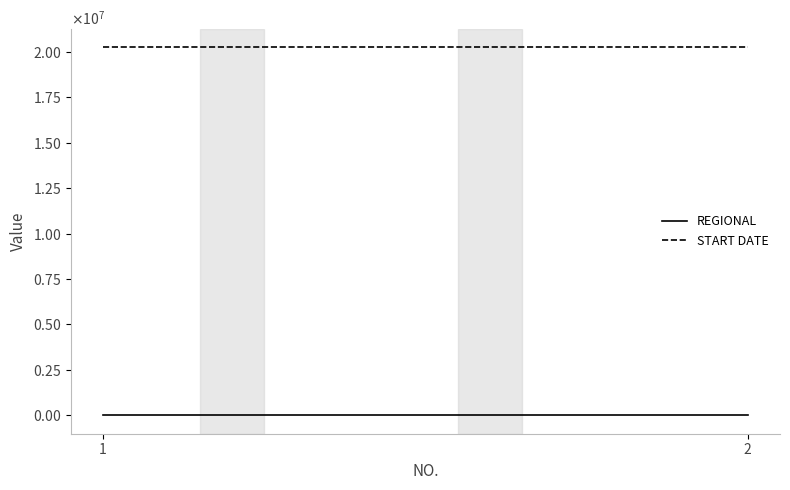

Rank the series by their maximum value, from highest to lowest.

START DATE, REGIONAL